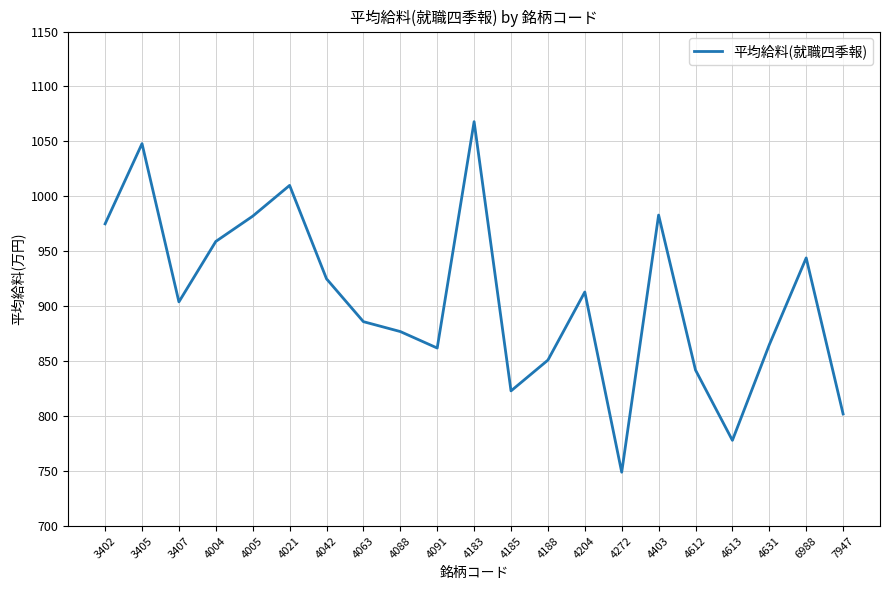

Between 4613 and 3402, which is larger?

3402